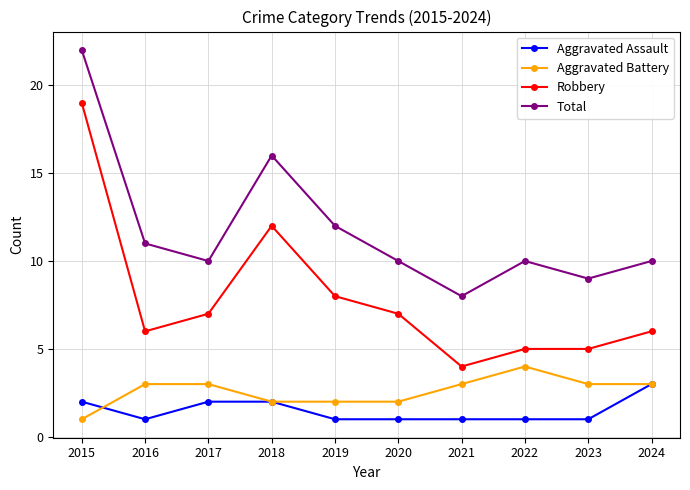

How many distinct data groups are displayed?

4